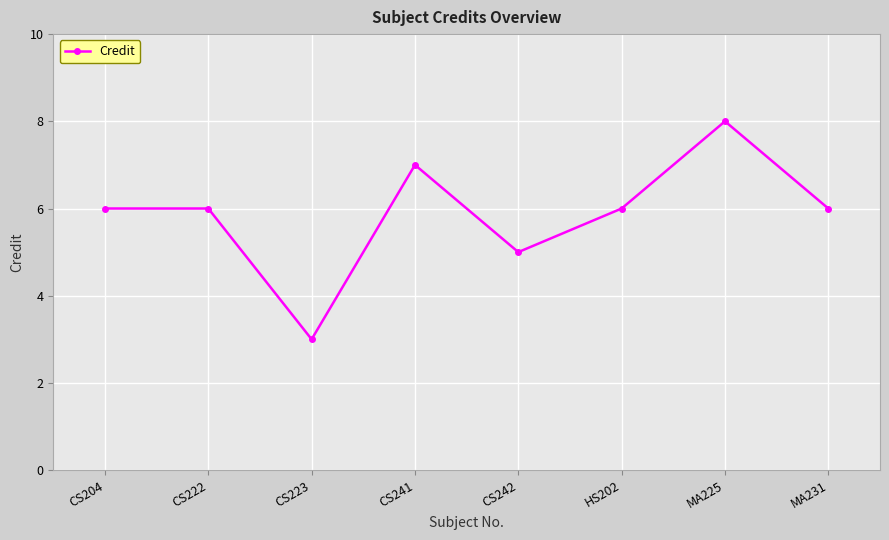

Count the number of data series in this chart.

1